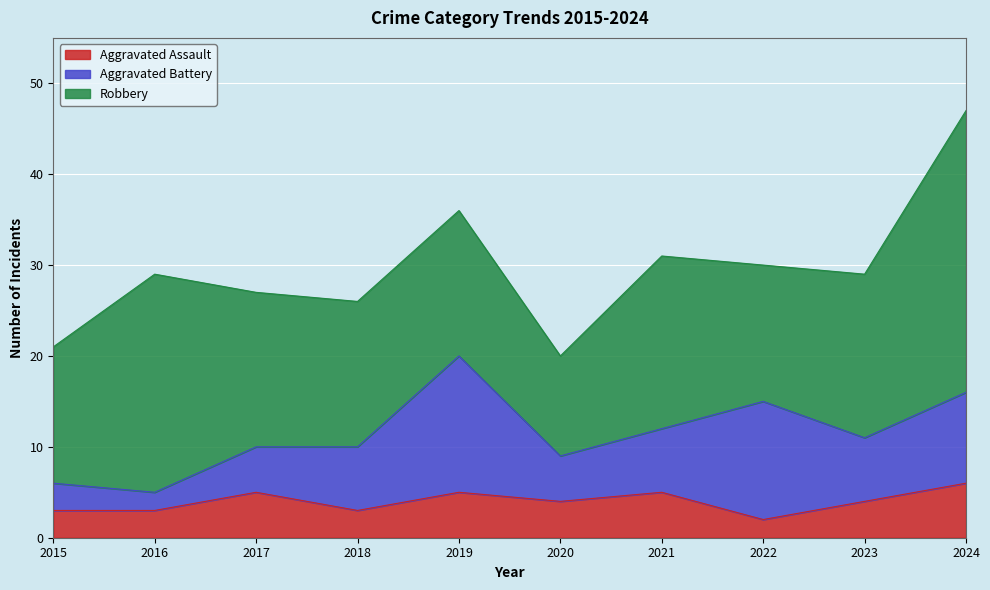

True or false: Robbery and Aggravated Battery intersect in this chart.

False